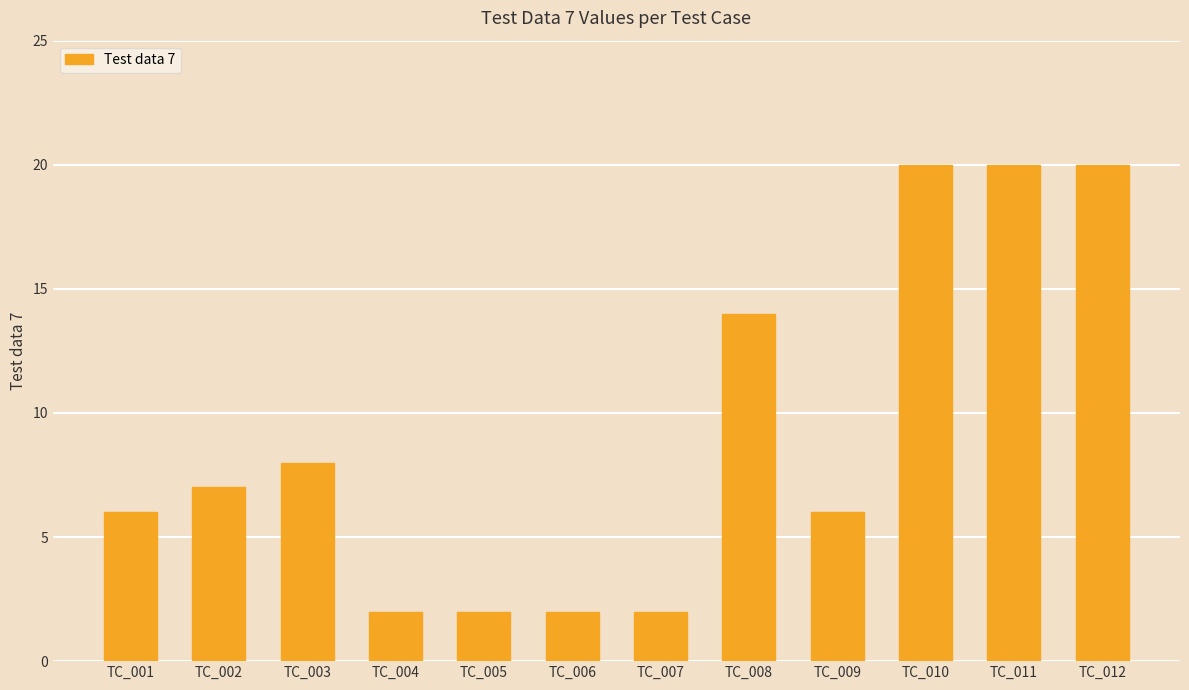

Reading right to left, transcribe all the data shown in this chart.

20	20	20	6	14	2	2	2	2	8	7	6